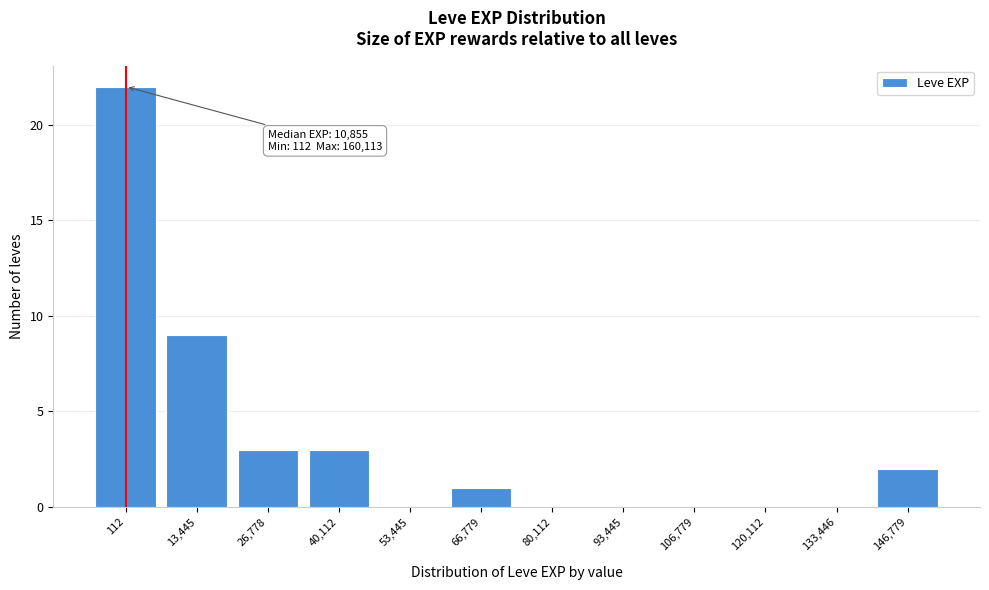

Reading left to right, what are all the values shown in this chart?

112=22	13,445=9	26,778=3	40,112=3	53,445=0	66,779=1	80,112=0	93,445=0	106,779=0	120,112=0	133,446=0	146,779=2